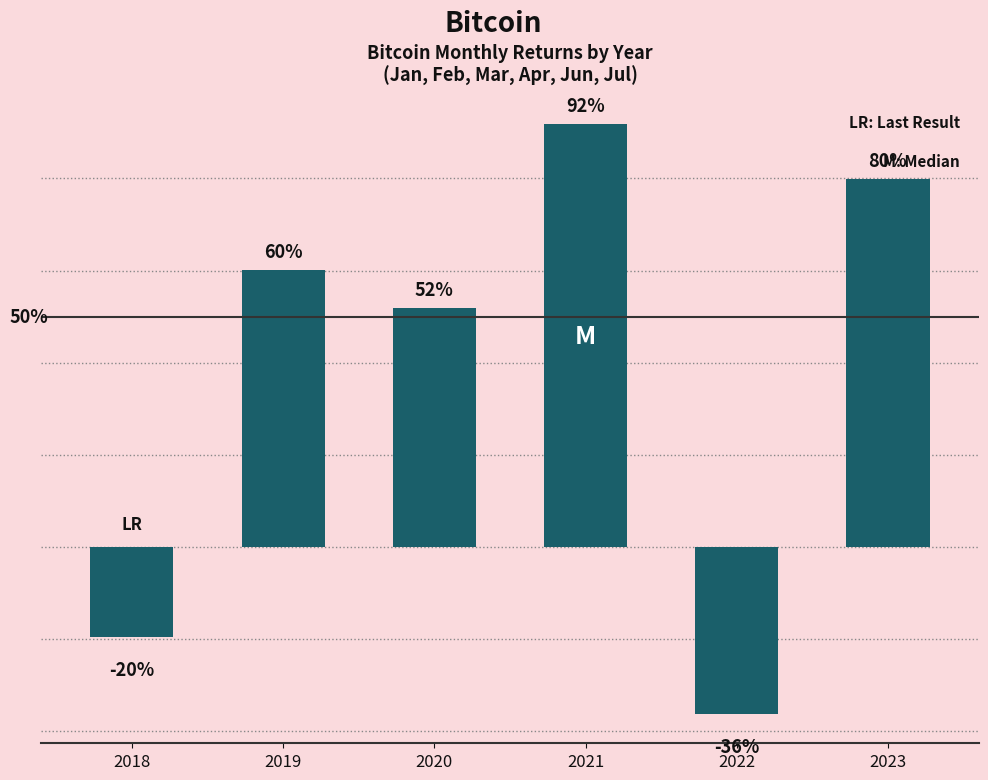

What is the change in value from 2021 to 2023?

-0.1